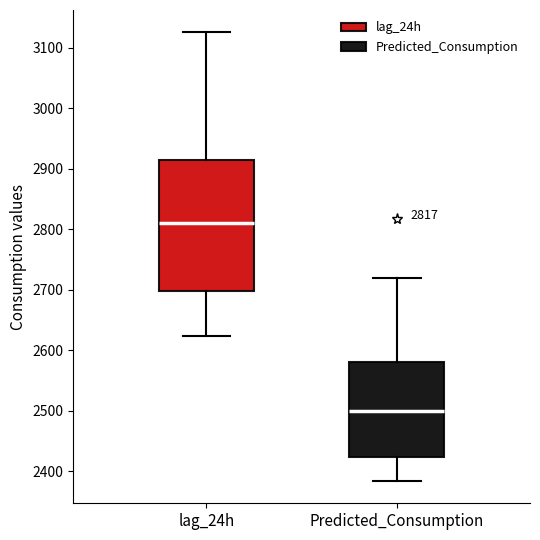

Which box's median line is the lowest?

Predicted_Consumption